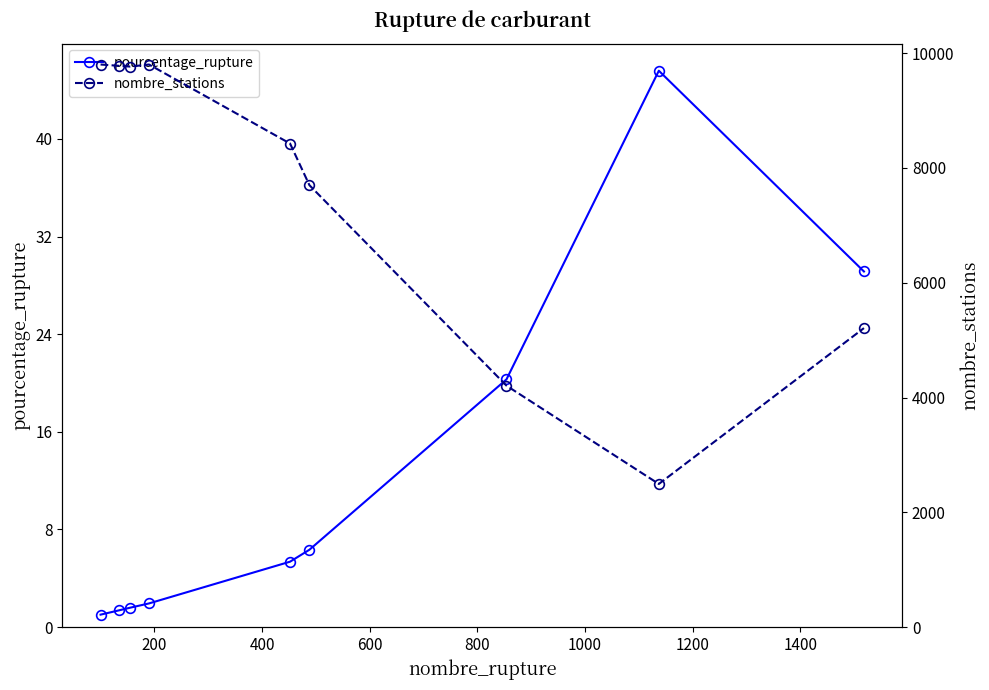

True or false: pourcentage_rupture has more than 2 interior local peaks.

False